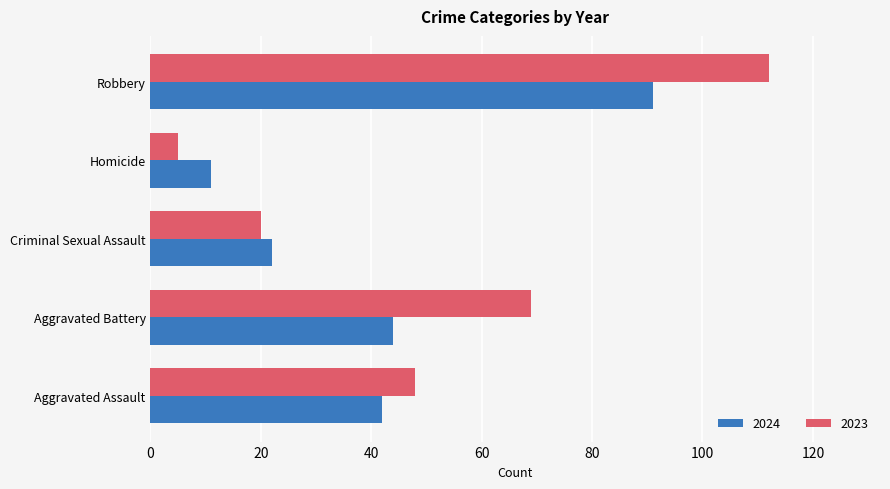

Rank the series by their average value, from highest to lowest.

2023, 2024